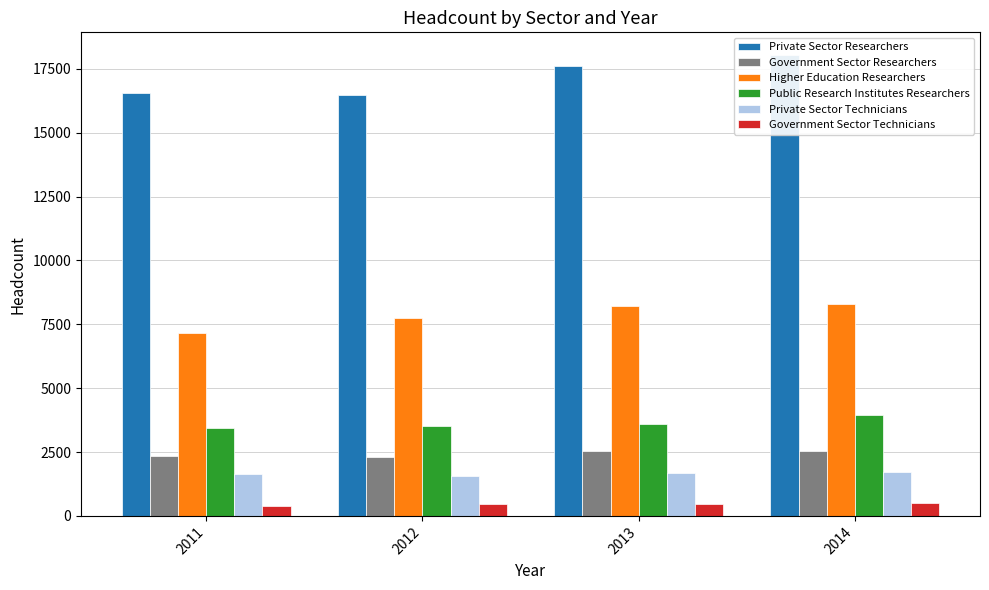

What is the sum of all Public Research Institutes Researchers values?

14553